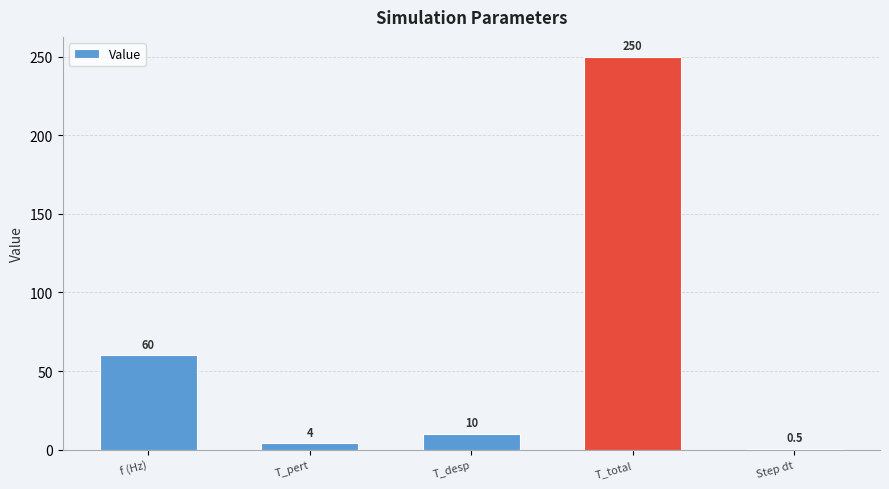

True or false: the data shows 410.6 at T_total.

False